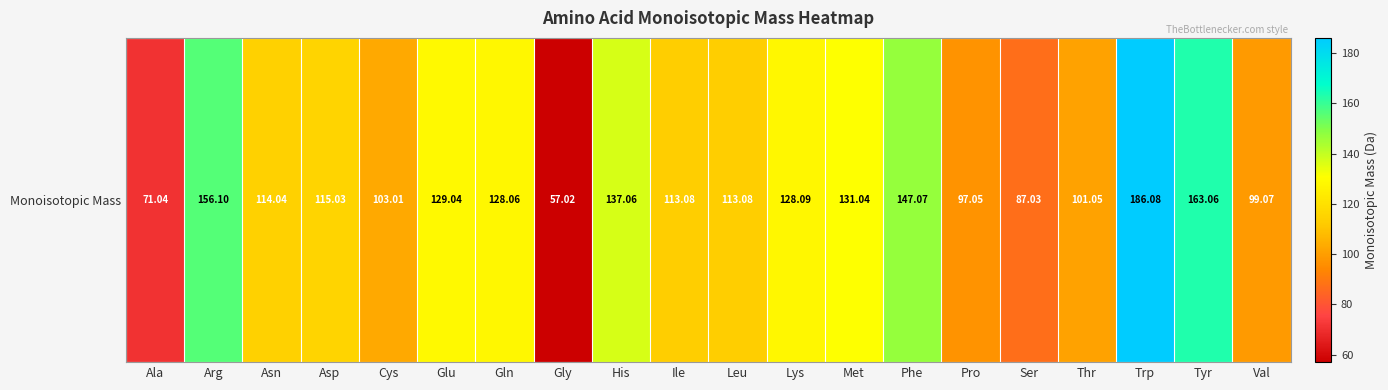

Reading left to right, transcribe all the data shown in this chart.

71.0	156.1	114.0	115.0	103.0	129.0	128.1	57.0	137.1	113.1	113.1	128.1	131.0	147.1	97.1	87.0	101.0	186.1	163.1	99.1